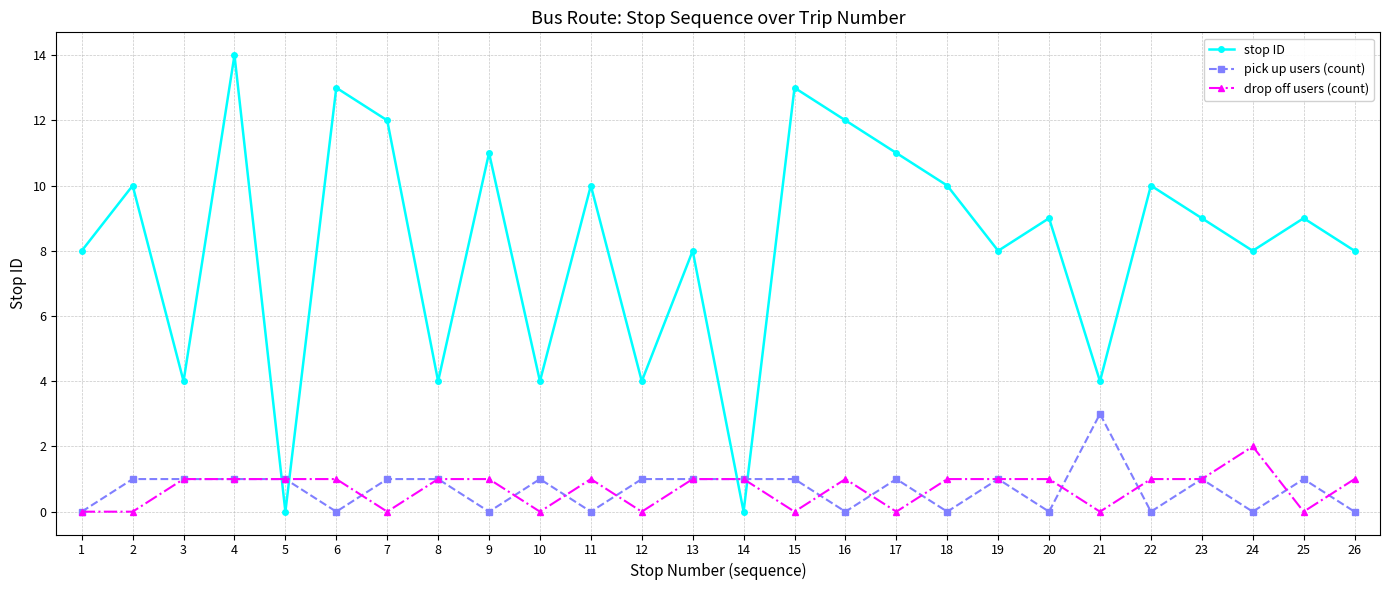

At 20, list the series in order from smallest to largest.

pick up users (count), drop off users (count), stop ID